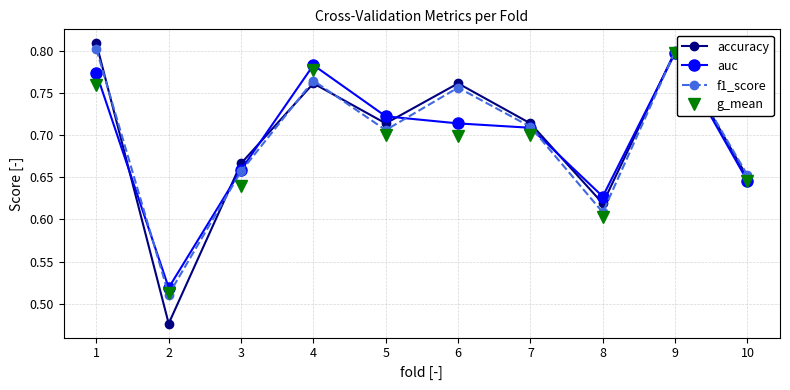

How many lines are shown in the chart?

4